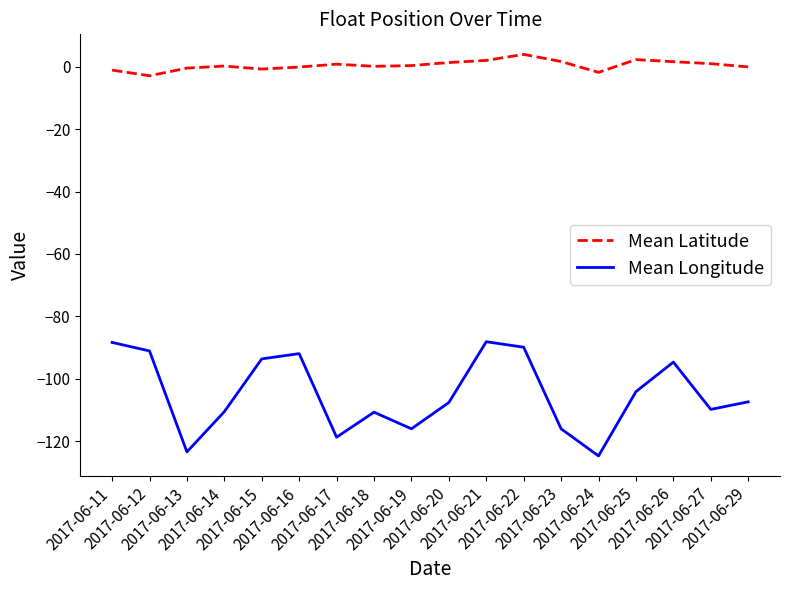

Is it true that Mean Latitude equals -2.9 at 2017-06-12?

True